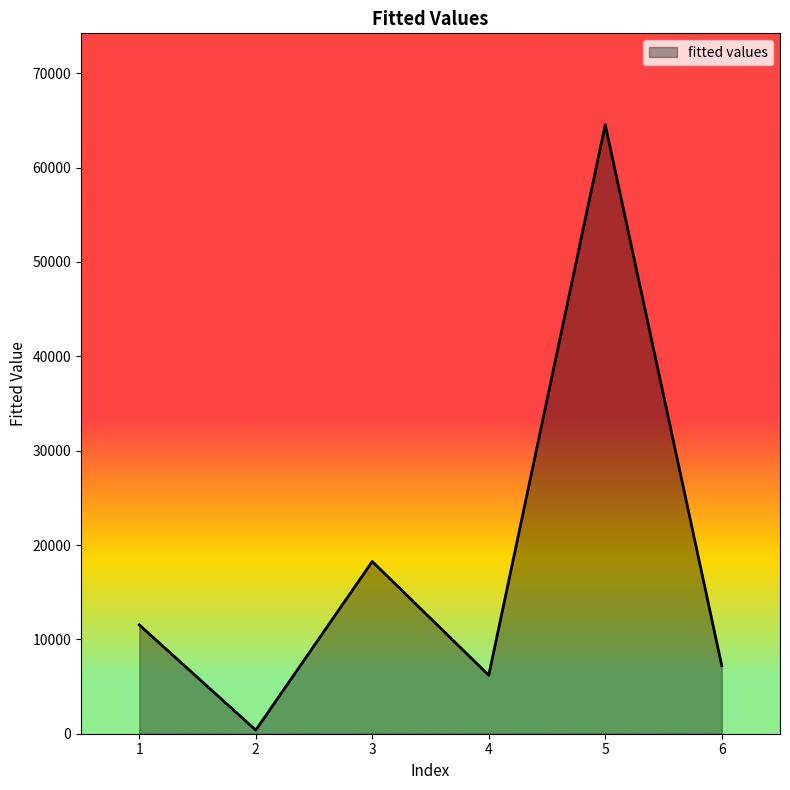

The value at 6 is 7213. True or false?

True